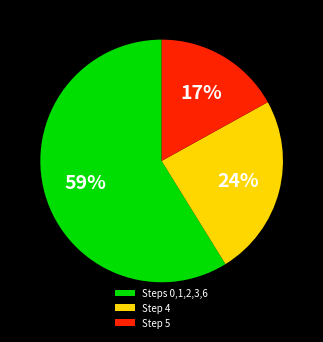

Is the sum of Step 4 and Step 5 greater than half?

No